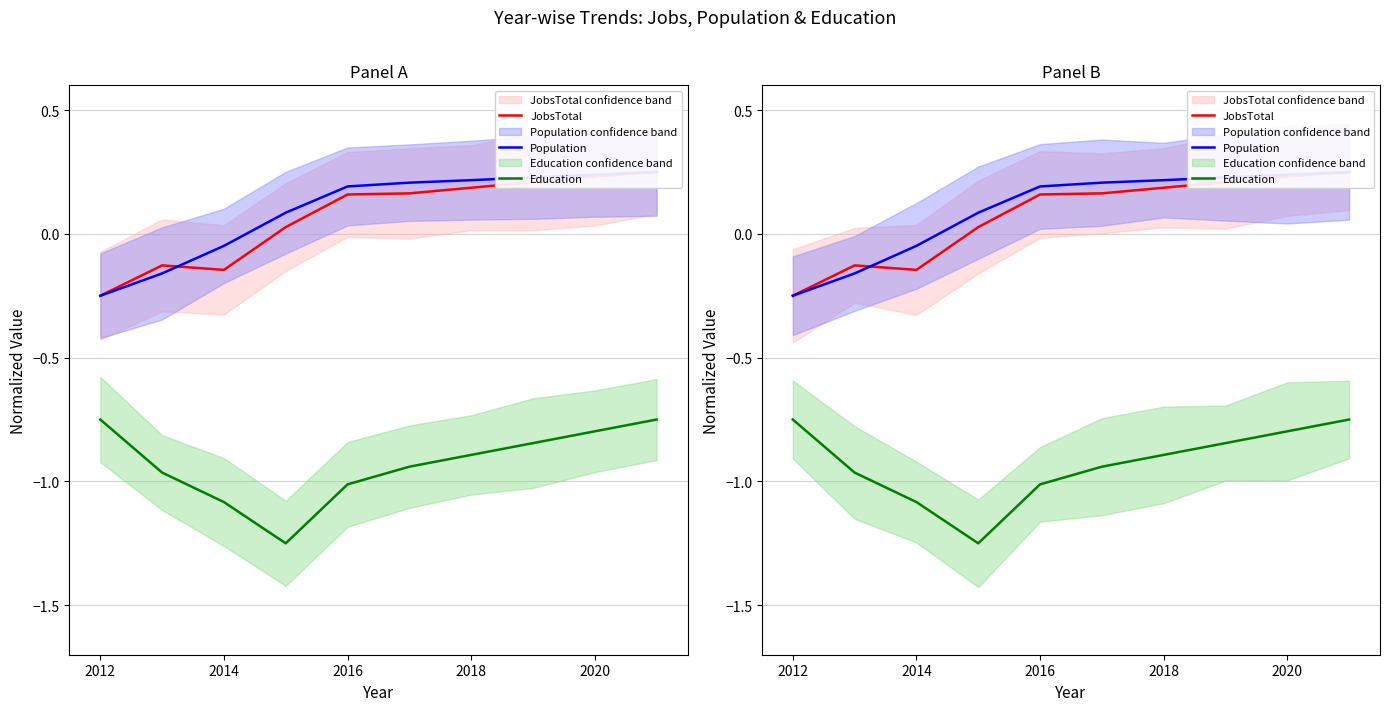

Rank the series by their maximum value, from lowest to highest.

Education, JobsTotal, Population